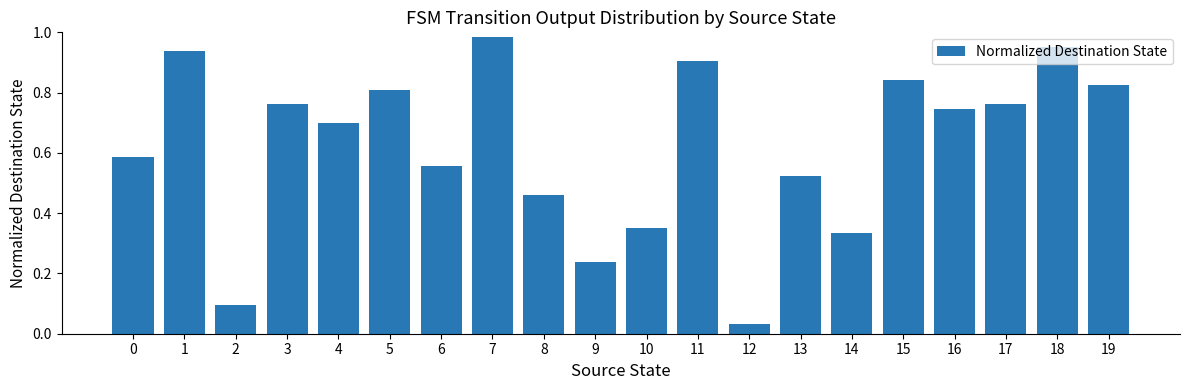

Which has a higher value, 3 or 8?

3